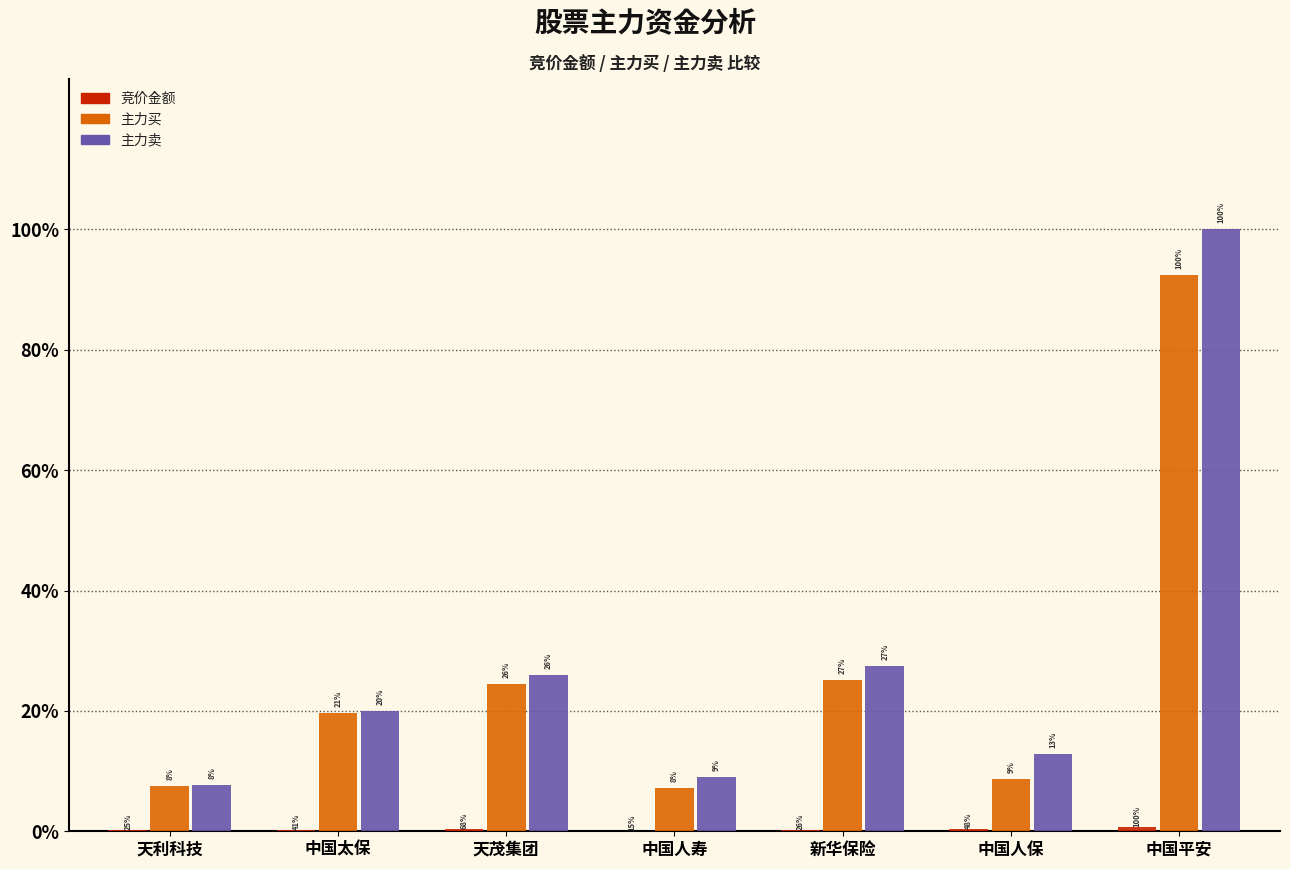

Are the bars grouped side by side (vs. stacked)?

Yes